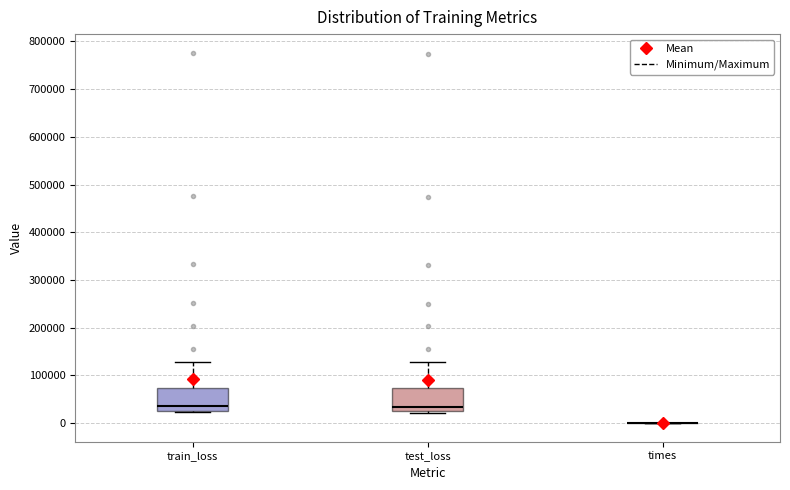

Reading left to right, read every box against the y-axis: the position of its median line, the range the box covers, and the ends of its whiskers. The values are not printed on the chart, so give them approximately, as read against the axis.

train_loss: median 40000, box 30000 to 70000, whiskers 20000 to 130000
test_loss: median 30000 (just above the box's lower edge), box 30000 to 70000, whiskers 20000 to 130000
times: box collapsed to a line at 0, whiskers 0 to 0